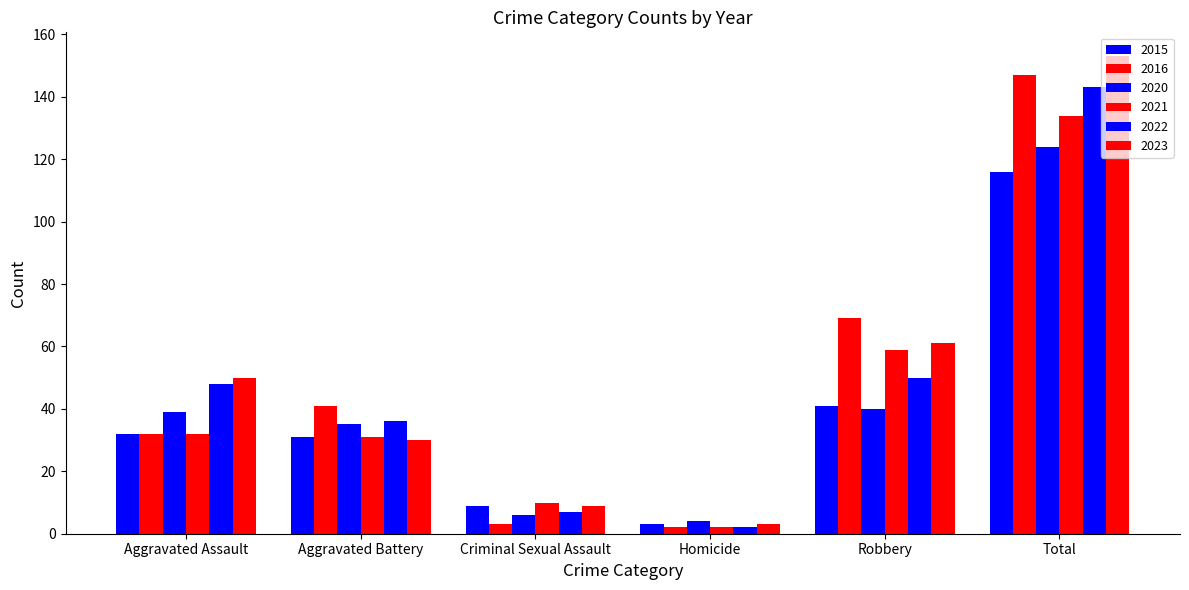

How many bars are there in total?

36